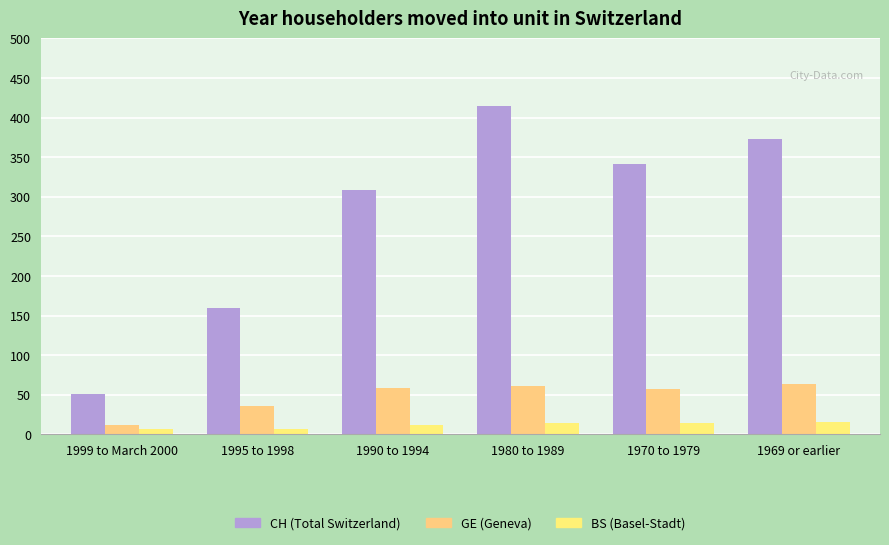

Which label corresponds to the largest value in the chart?

1980 to 1989